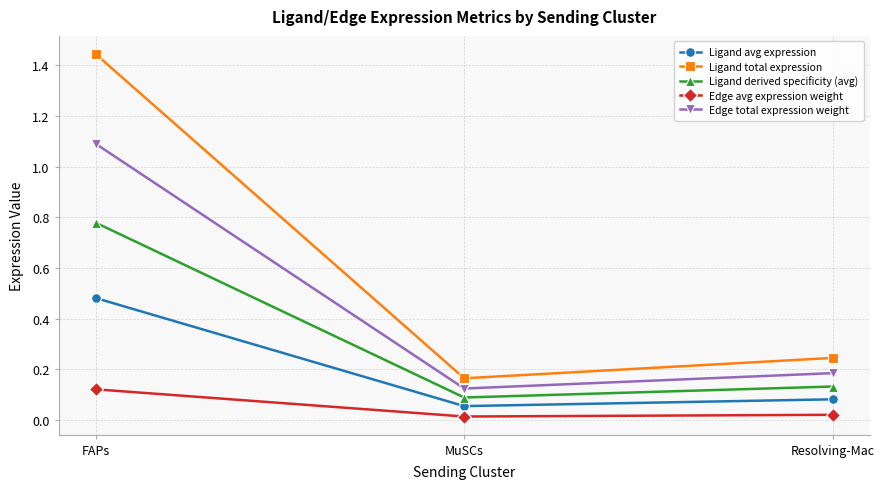

Which series has the largest range (max minus min)?

Ligand total expression